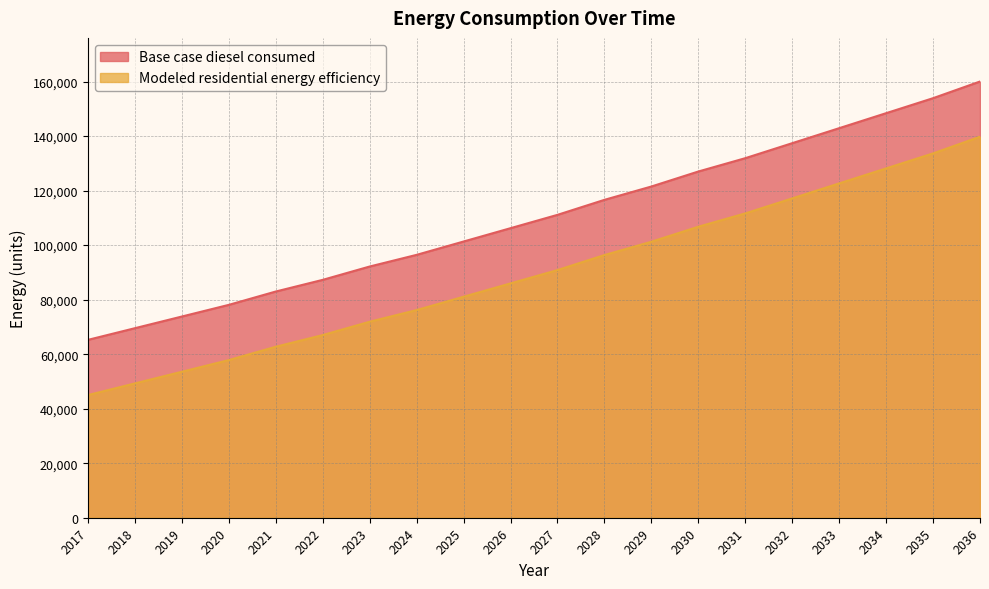

True or false: Base case diesel consumed and Modeled residential energy efficiency intersect in this chart.

False